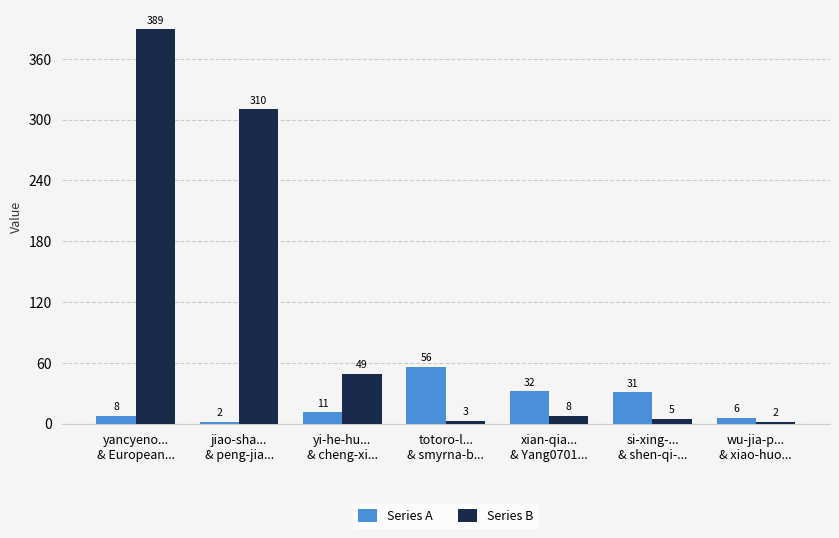

Count the number of categories in the chart.

7